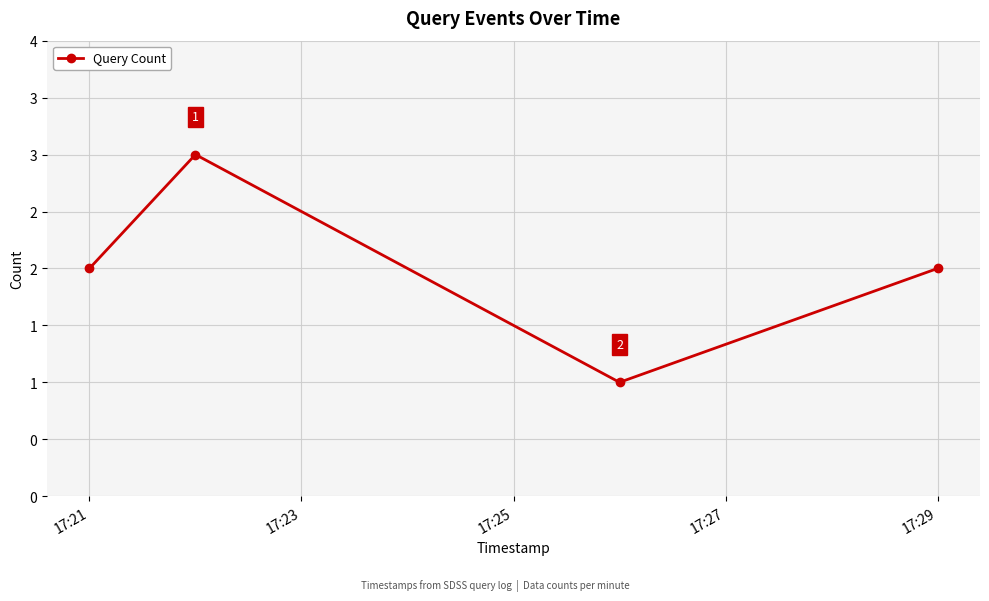

Is this an area chart (filled region under the line)?

No